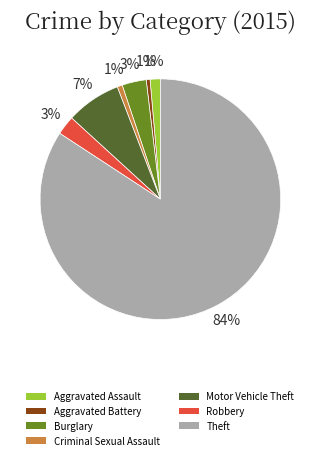

To the nearest percent, what percentage of the pie is Theft?

84%